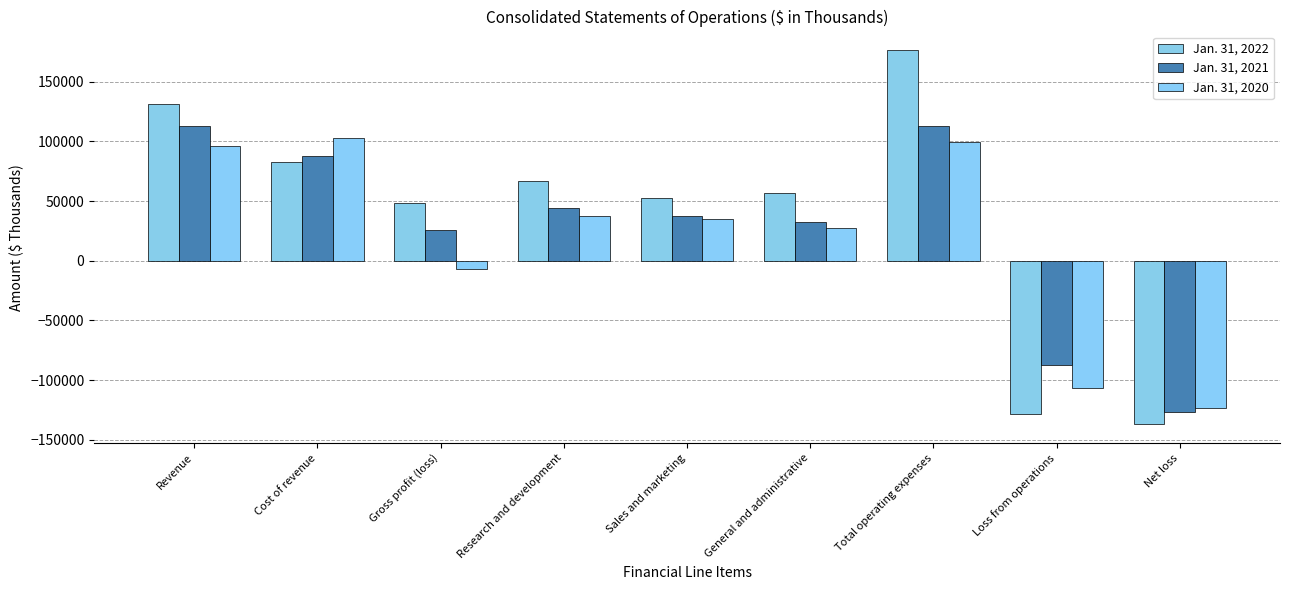

Where does the Jan. 31, 2020 series first go above 34913?

Revenue